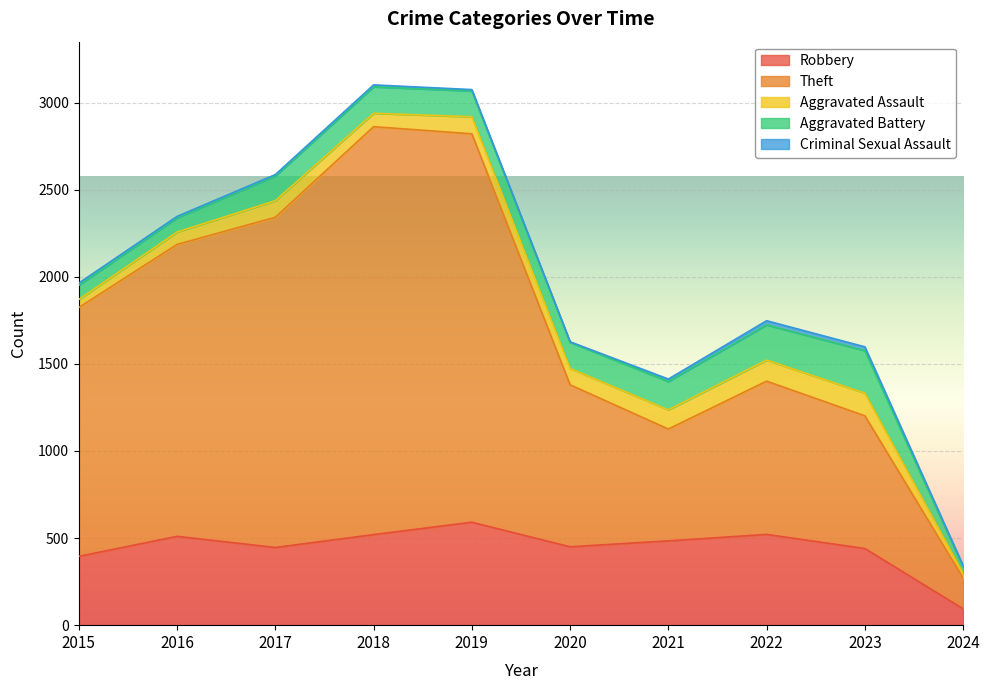

Between 2018 and 2022, which is larger?

2022